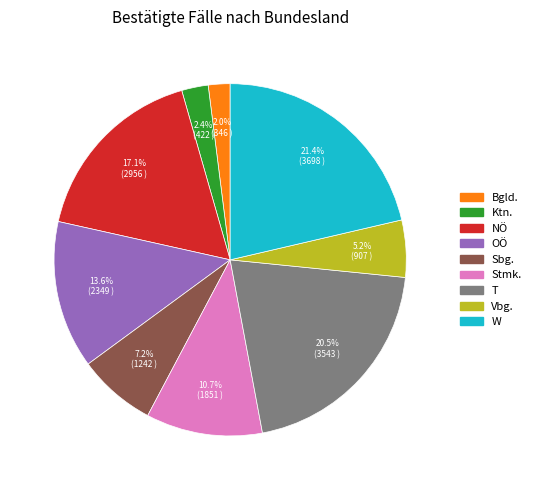

Which slice is the largest?

W